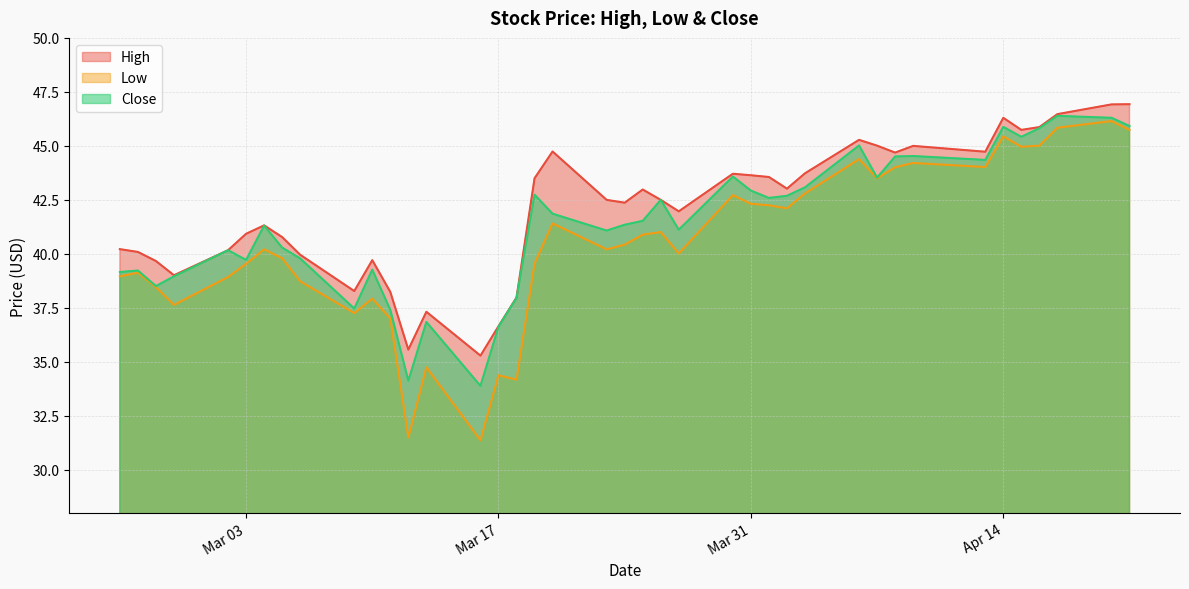

Reading left to right, transcribe all the data shown in this chart.

High: 40.2	40.1	39.7	39.0	40.2	40.9	41.3	40.8	40.0	38.3	39.7	38.2	35.6	37.3	35.3	36.7	38.0	43.5	44.7	42.5	42.4	43.0	42.5	42.0	43.7	43.6	43.6	43.0	43.7	45.3	45.0	44.7	45.0	44.7	46.3	45.7	45.9	46.5	46.9	46.9
Low: 39.0	39.1	38.5	37.6	38.9	39.5	40.2	39.8	38.7	37.3	37.9	37.0	31.5	34.8	31.4	34.4	34.2	39.5	41.4	40.2	40.4	40.9	41.0	40.0	42.7	42.3	42.2	42.1	42.8	44.4	43.5	44.0	44.2	44.0	45.4	45.0	45.0	45.8	46.2	45.7
Close: 39.2	39.2	38.5	39.0	40.2	39.7	41.3	40.3	39.8	37.5	39.3	37.4	34.1	36.8	33.9	36.6	38.0	42.7	41.9	41.1	41.3	41.5	42.5	41.1	43.6	42.9	42.6	42.7	43.1	45.0	43.5	44.5	44.5	44.3	45.9	45.4	45.8	46.4	46.3	45.9